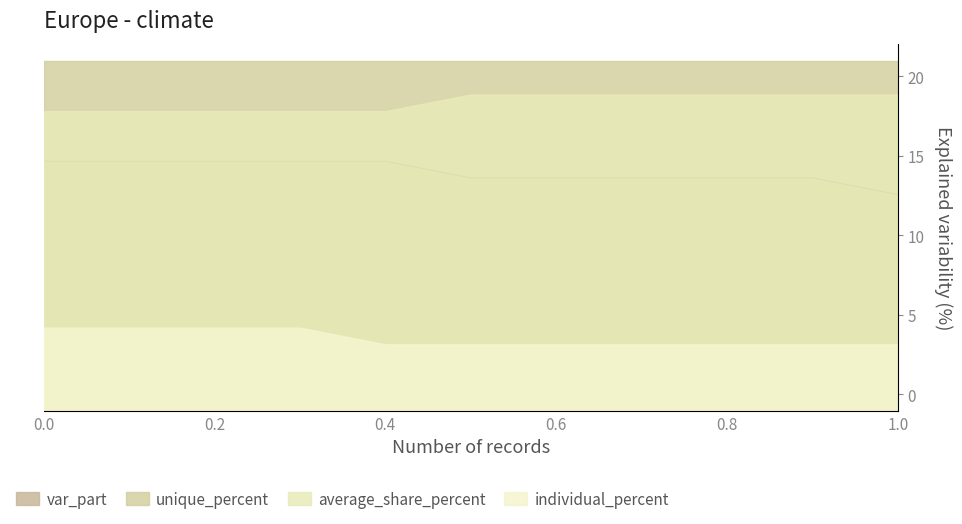

Is the value of average_share_percent at 0.6 greater than the value of individual_percent at 8?

Yes